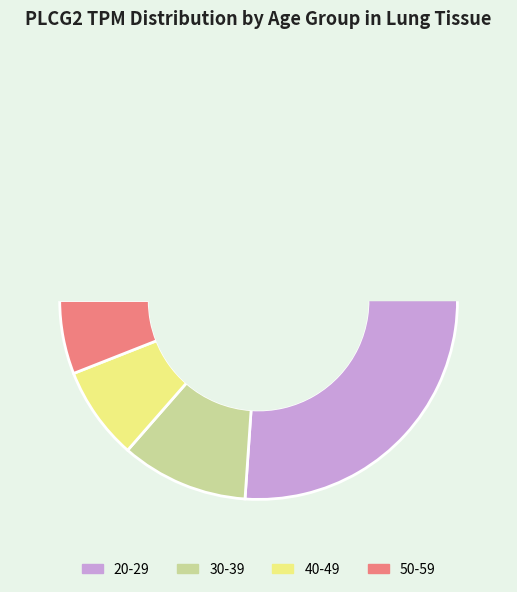

What percentage is NOT represented by 40-49?

92.4%